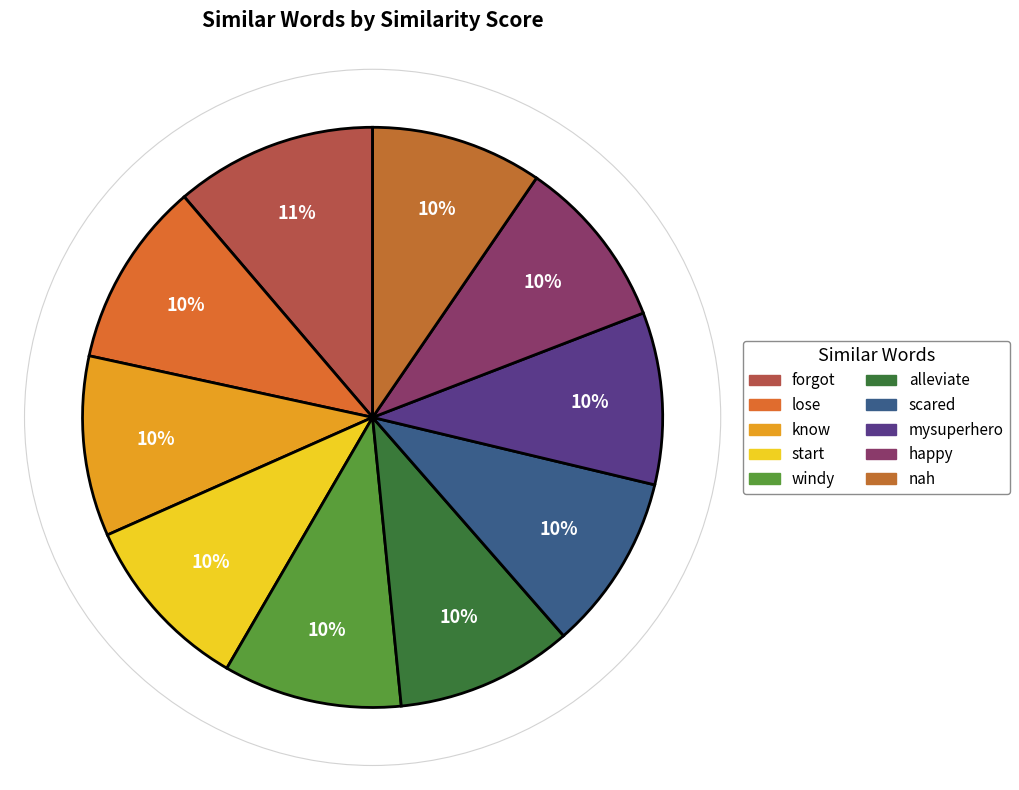

The happy slice represents 10% of the pie. True or false?

True